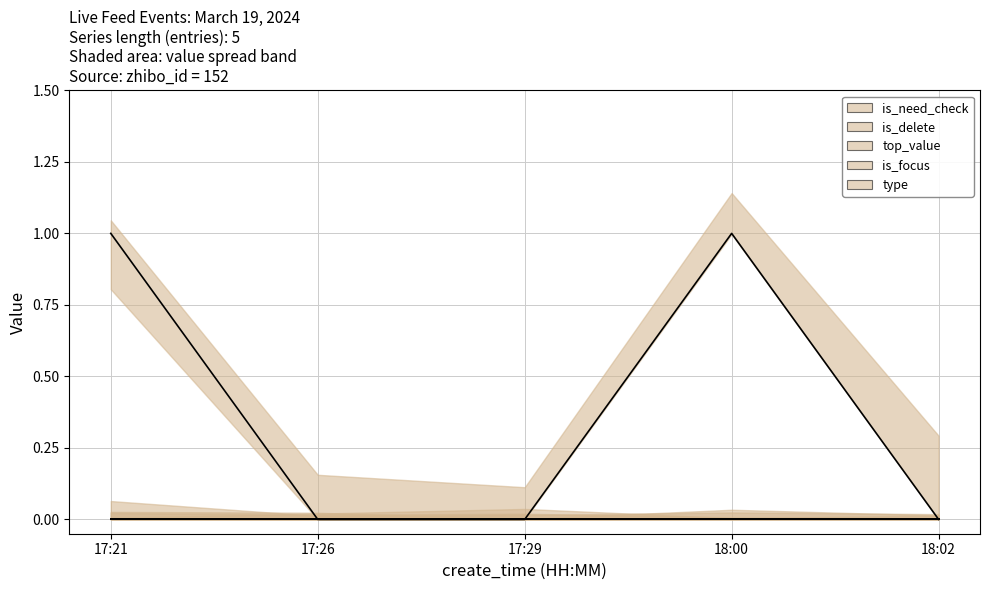

True or false: is_delete has a value of 0 at 17:26.

True